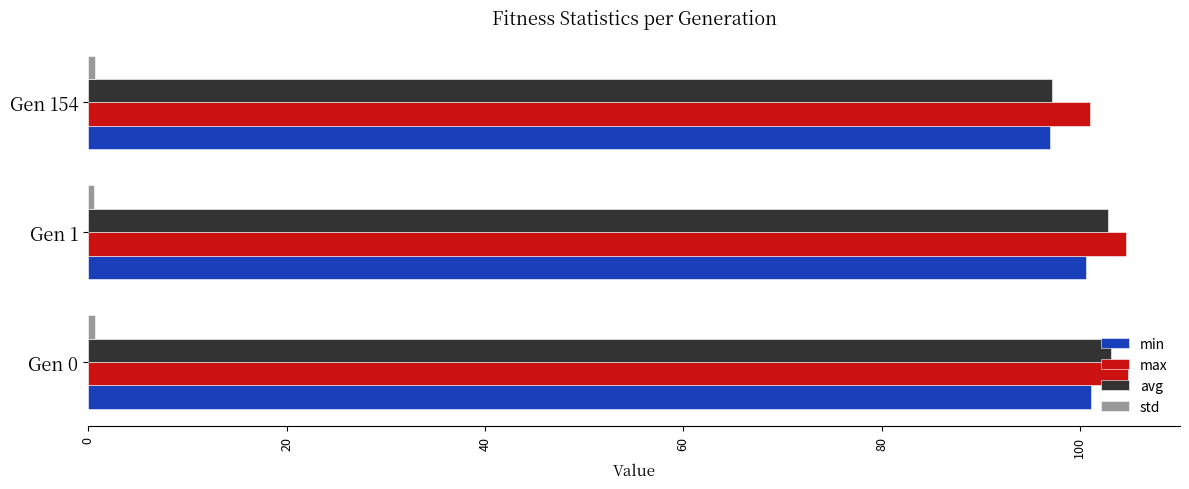

What is the average value of the max series?

103.5